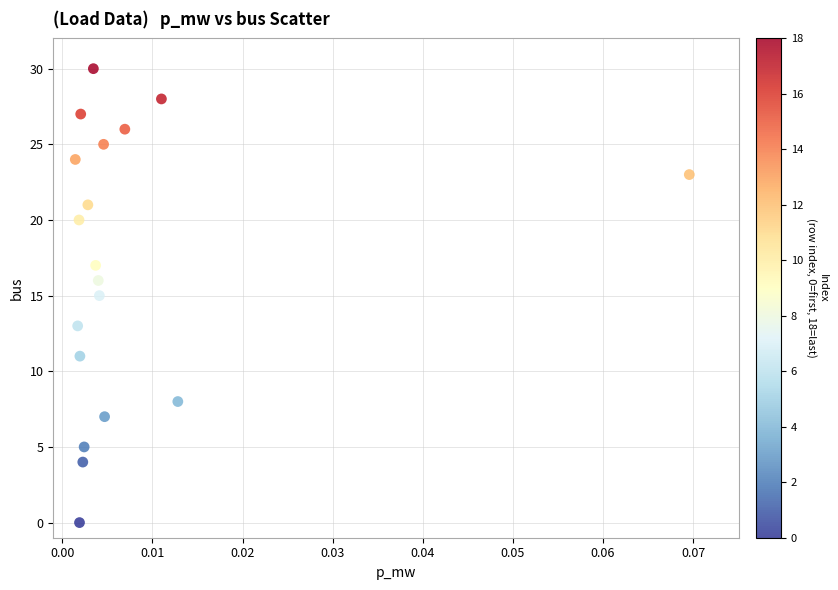

What is the range of Y values (max minus min)?

30